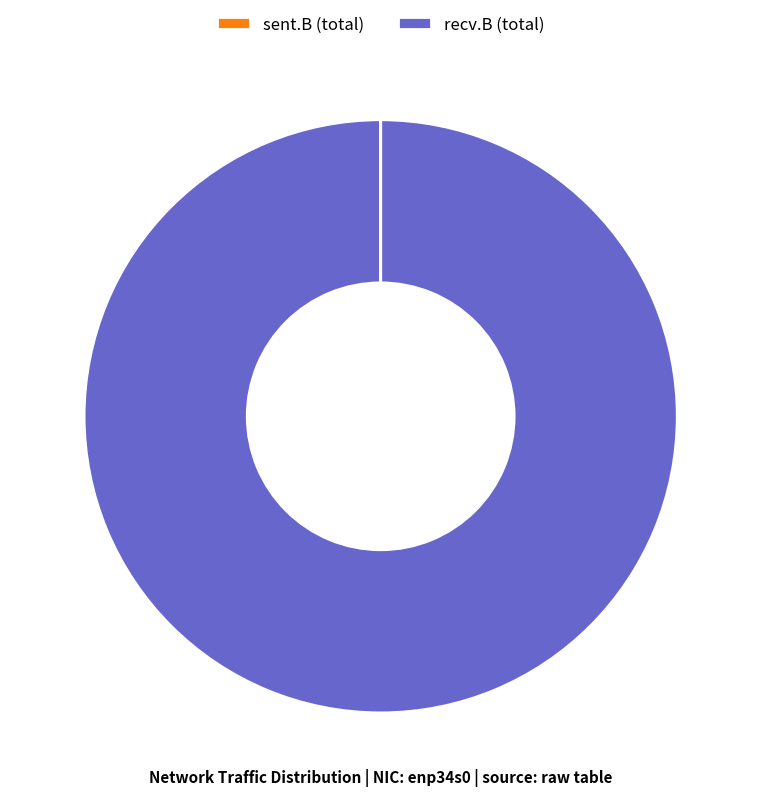

Which slice represents more than half of the pie?

recv.B (total)